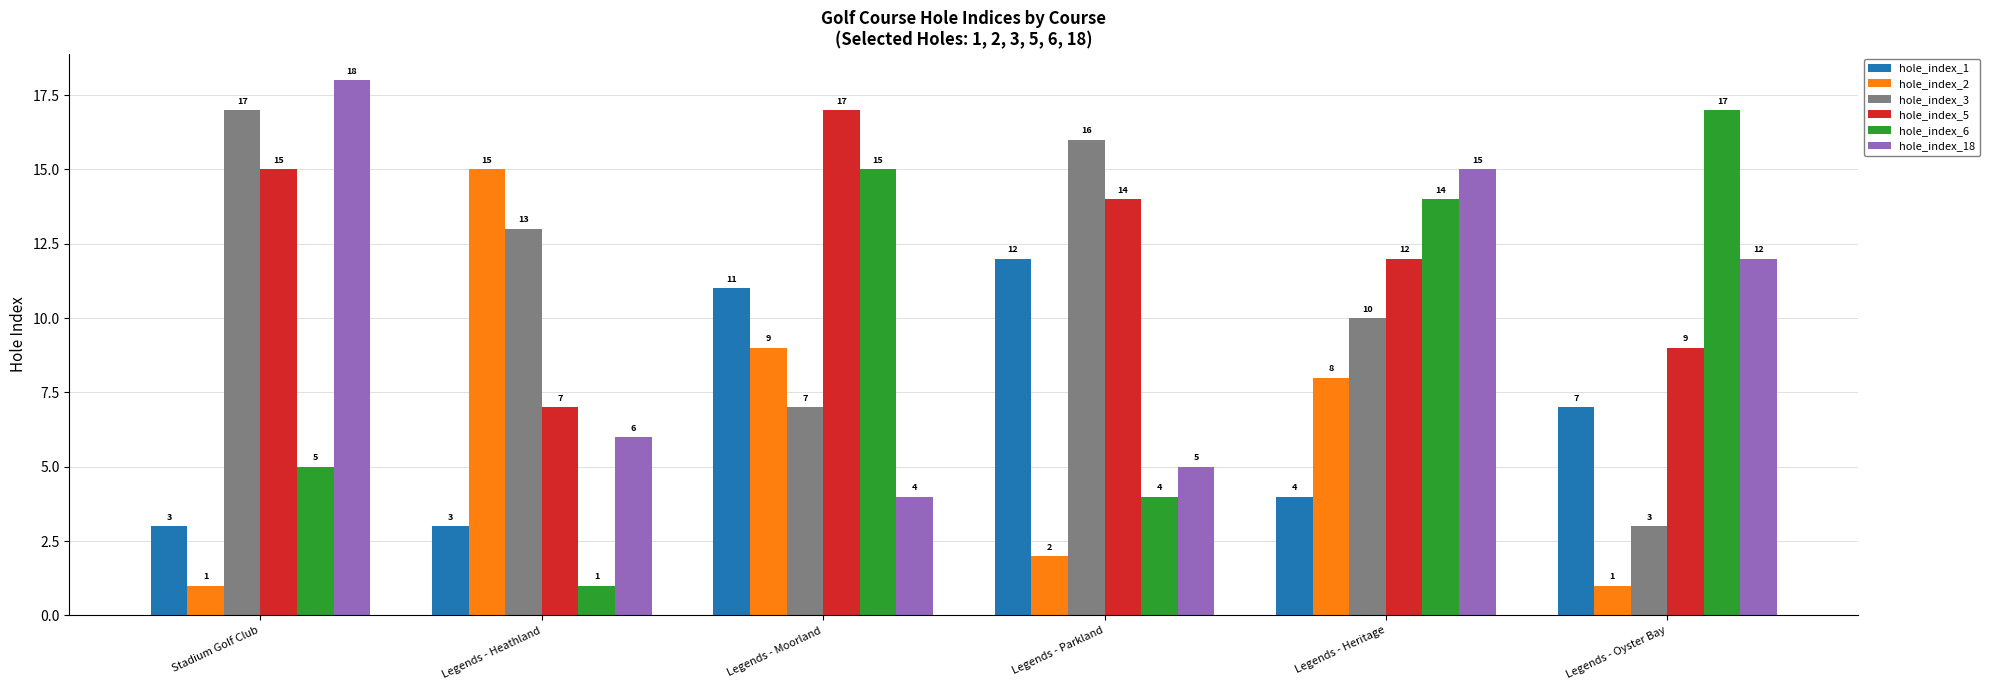

The hole_index_18 series shows 18 at Stadium Golf Club. True or false?

True